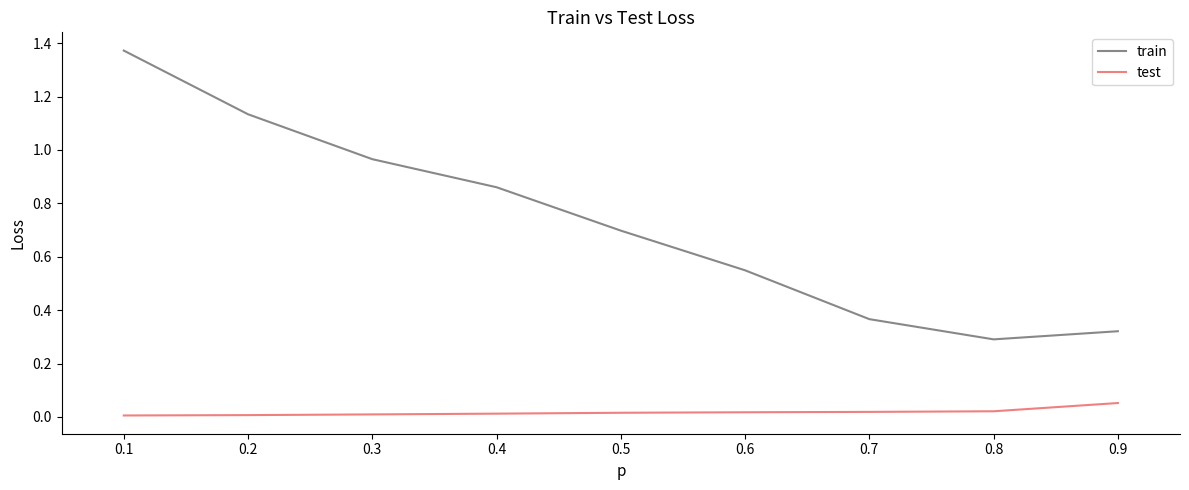

True or false: train and test cross at least once.

False